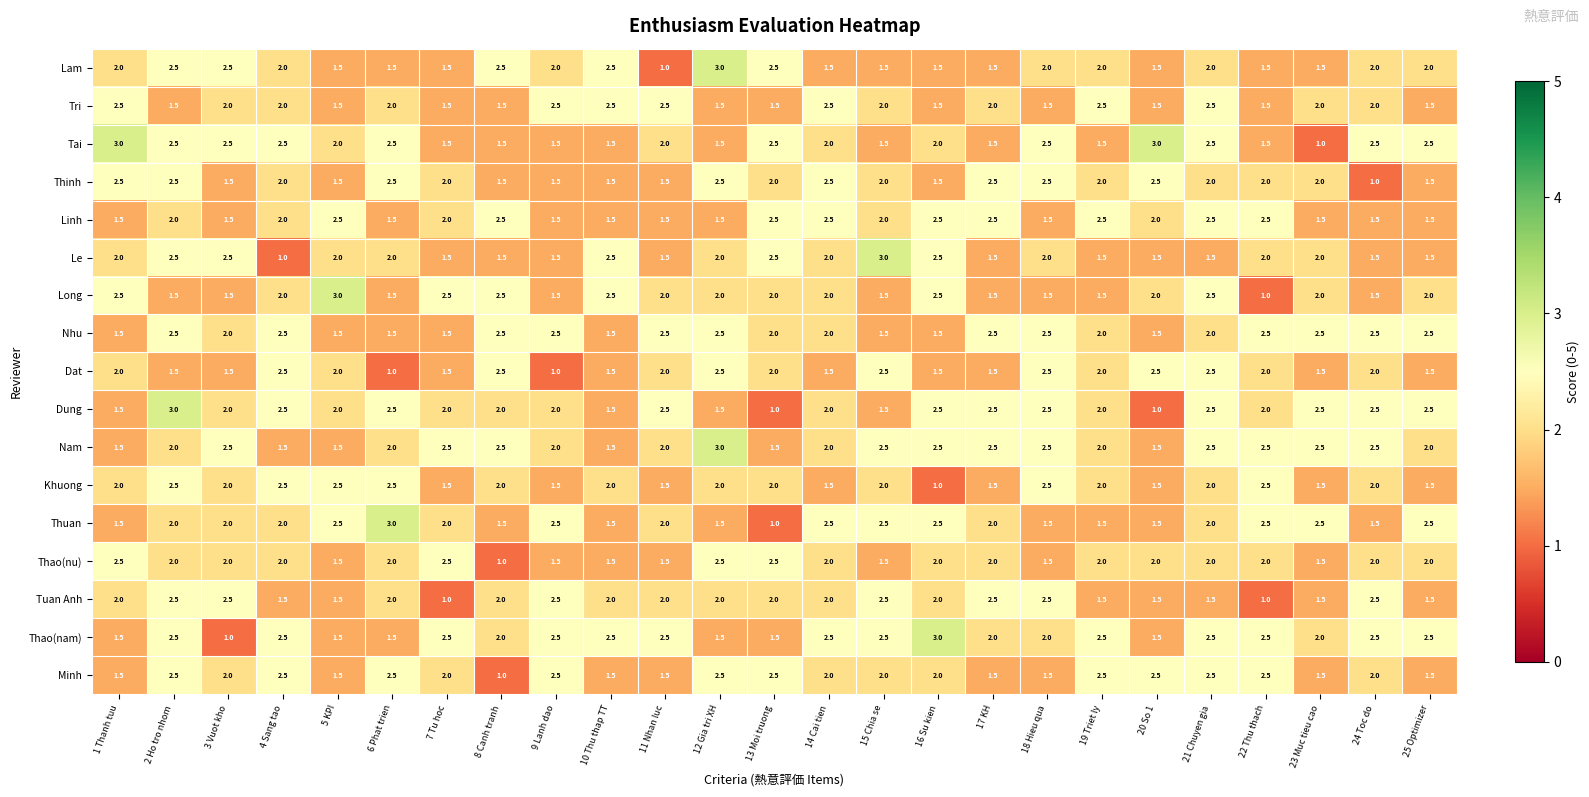

Which series changed the most between 13 Moi truong and 15 Chia se?

Thuan